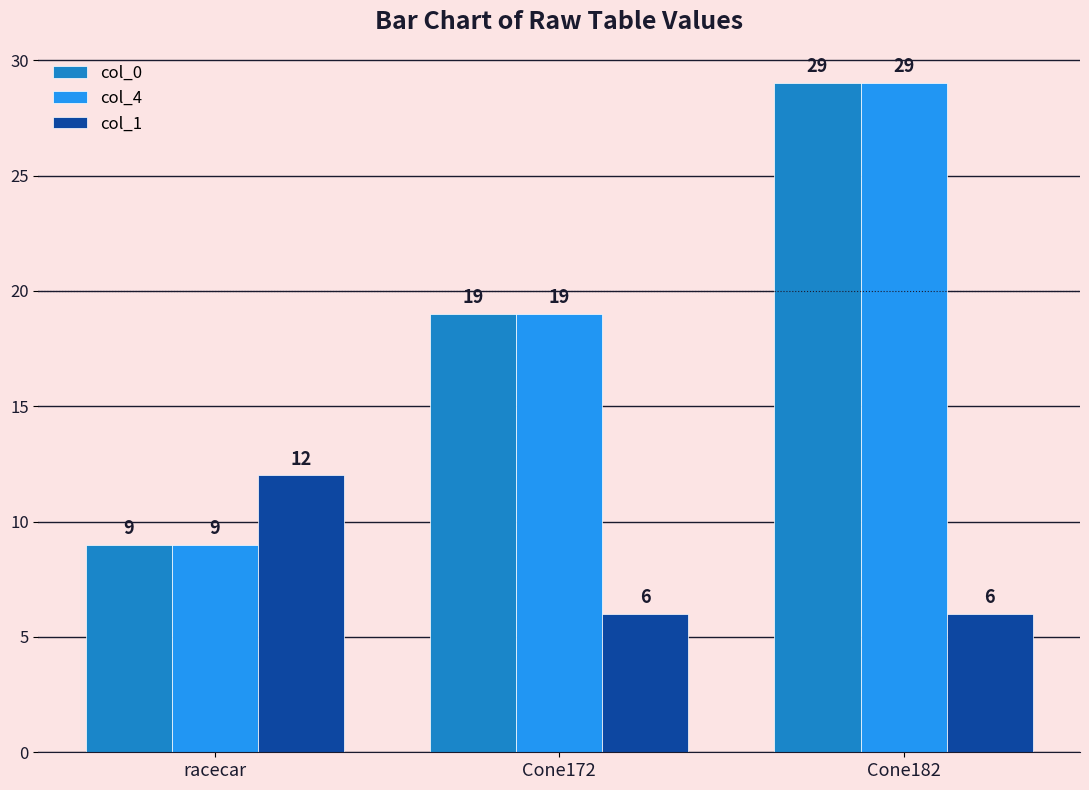

List the labels in order of col_4 value, smallest first.

racecar, Cone172, Cone182